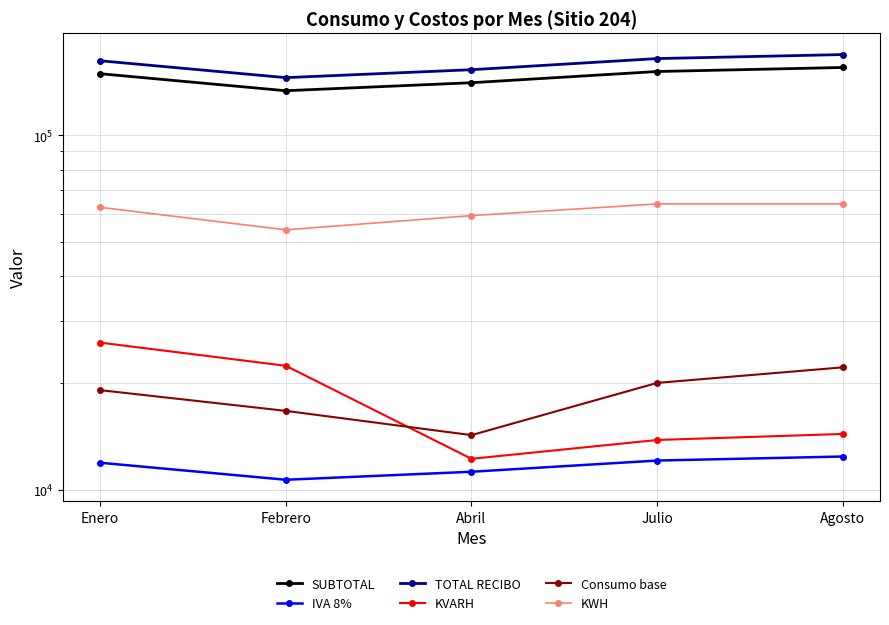

What is the approximate value of KWH at Enero?

62629.0